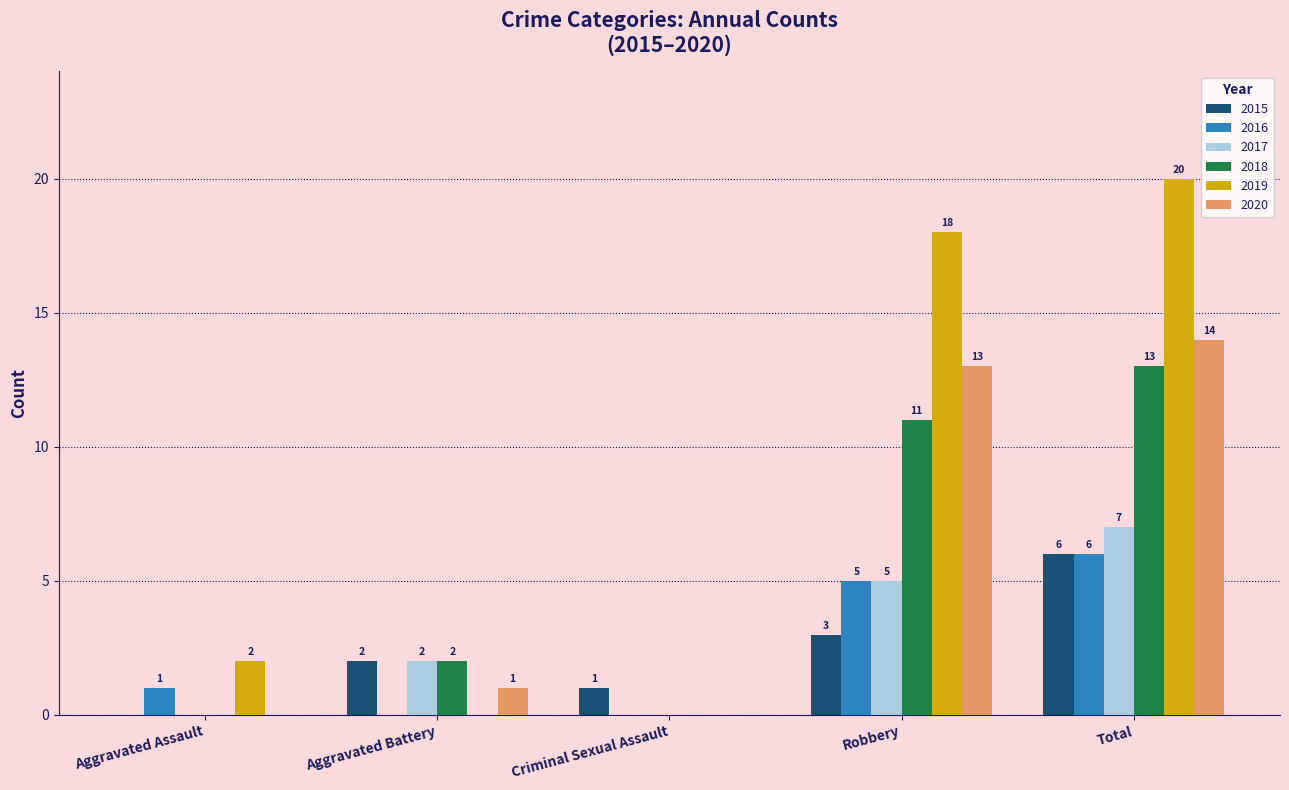

What is the total value across all series at Aggravated Battery?

7